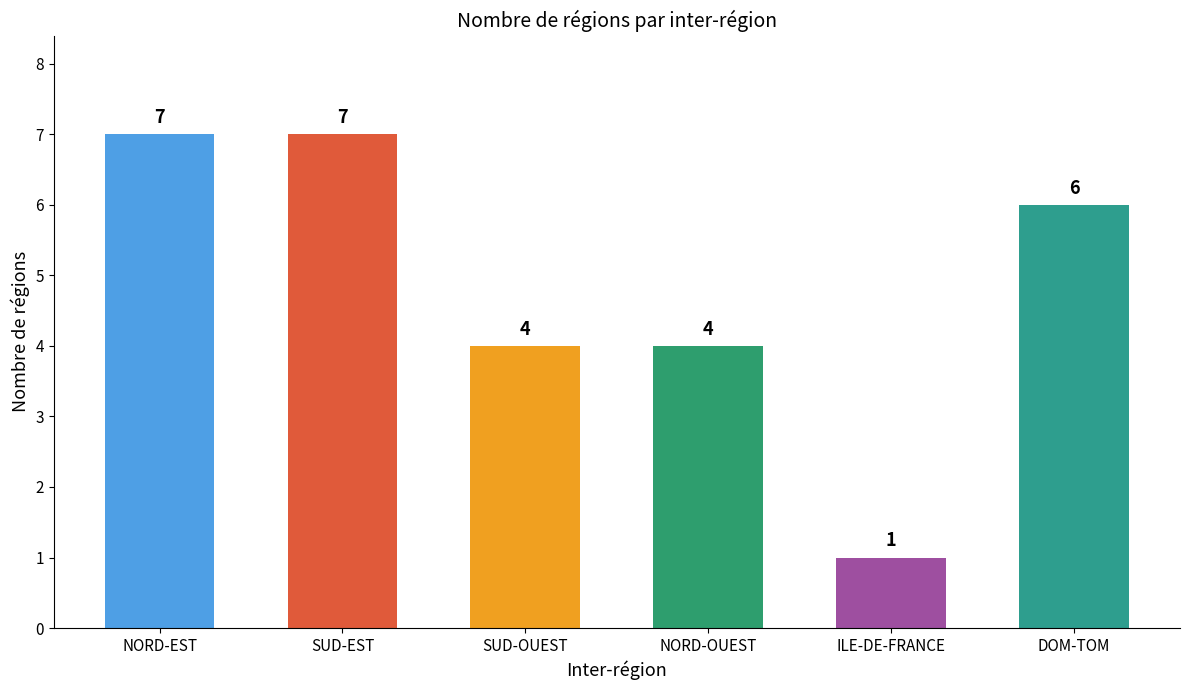

What position from the left is ILE-DE-FRANCE?

5